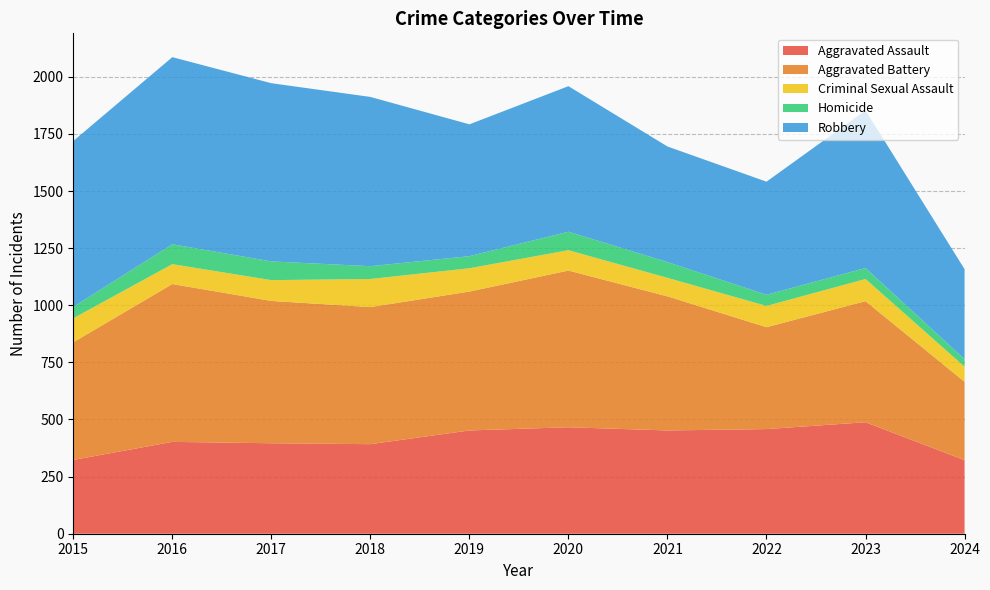

Reading right to left, transcribe all the data shown in this chart.

Aggravated Assault: 322	488	458	452	466	452	392	396	402	323
Aggravated Battery: 343	530	446	587	686	608	600	623	691	515
Criminal Sexual Assault: 66	97	93	81	89	102	123	91	87	105
Homicide: 33	48	49	69	81	53	56	82	87	50
Robbery: 394	690	495	506	637	577	741	780	819	726